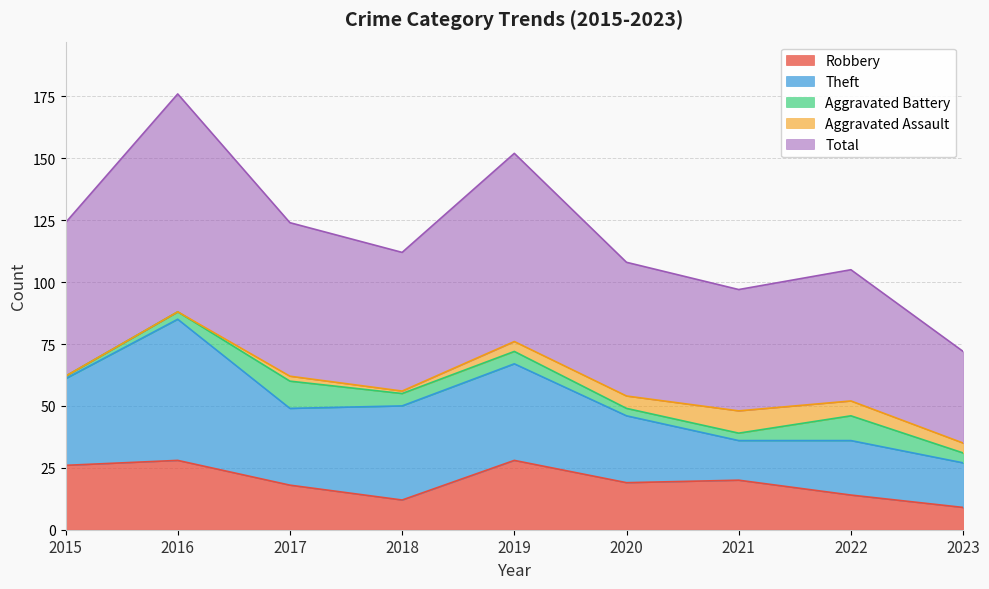

At which category does the chart reach its minimum across all series?

2015